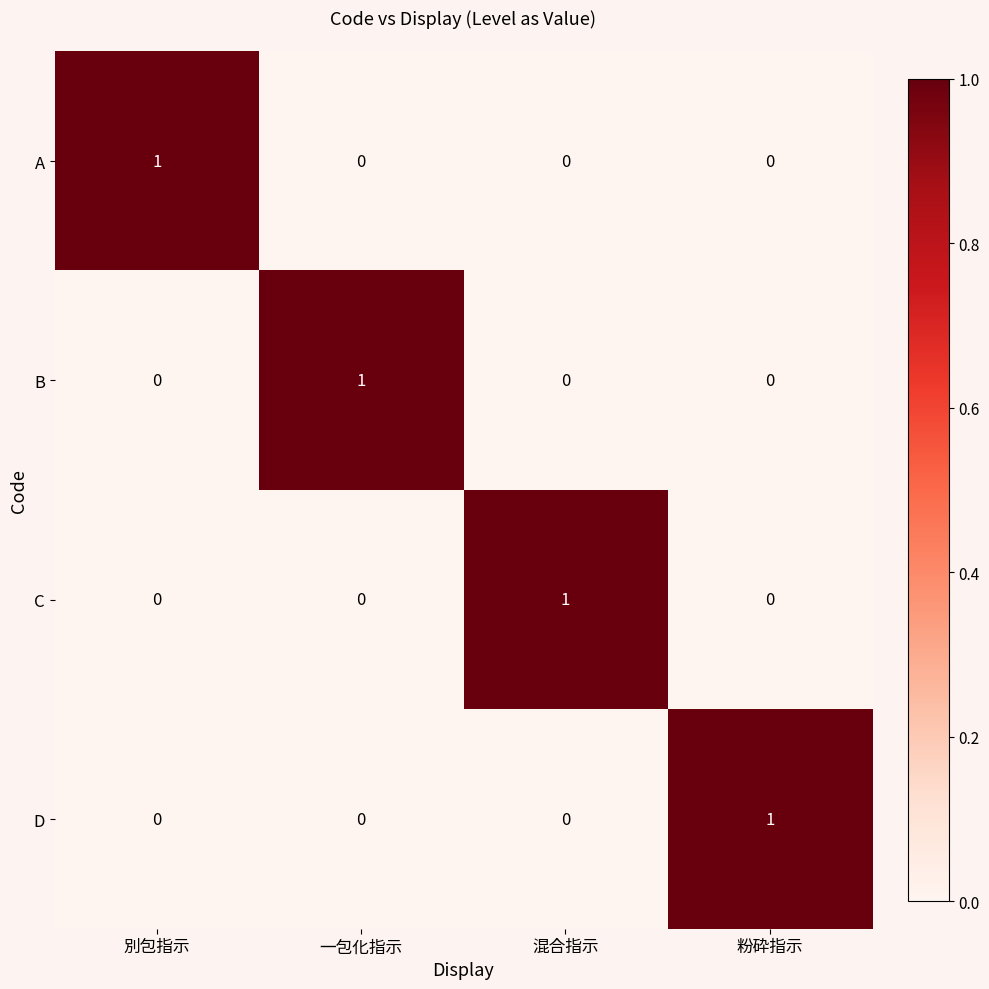

Count the B values in the range 0 to 1.

4